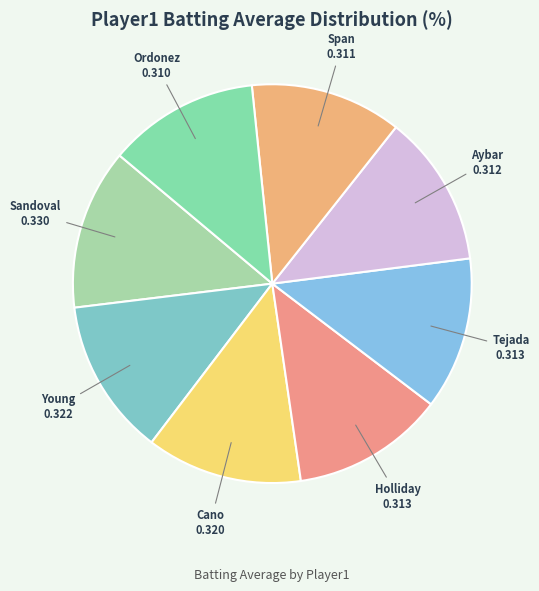

Which category has the biggest portion of the pie?

Pablo Sandoval